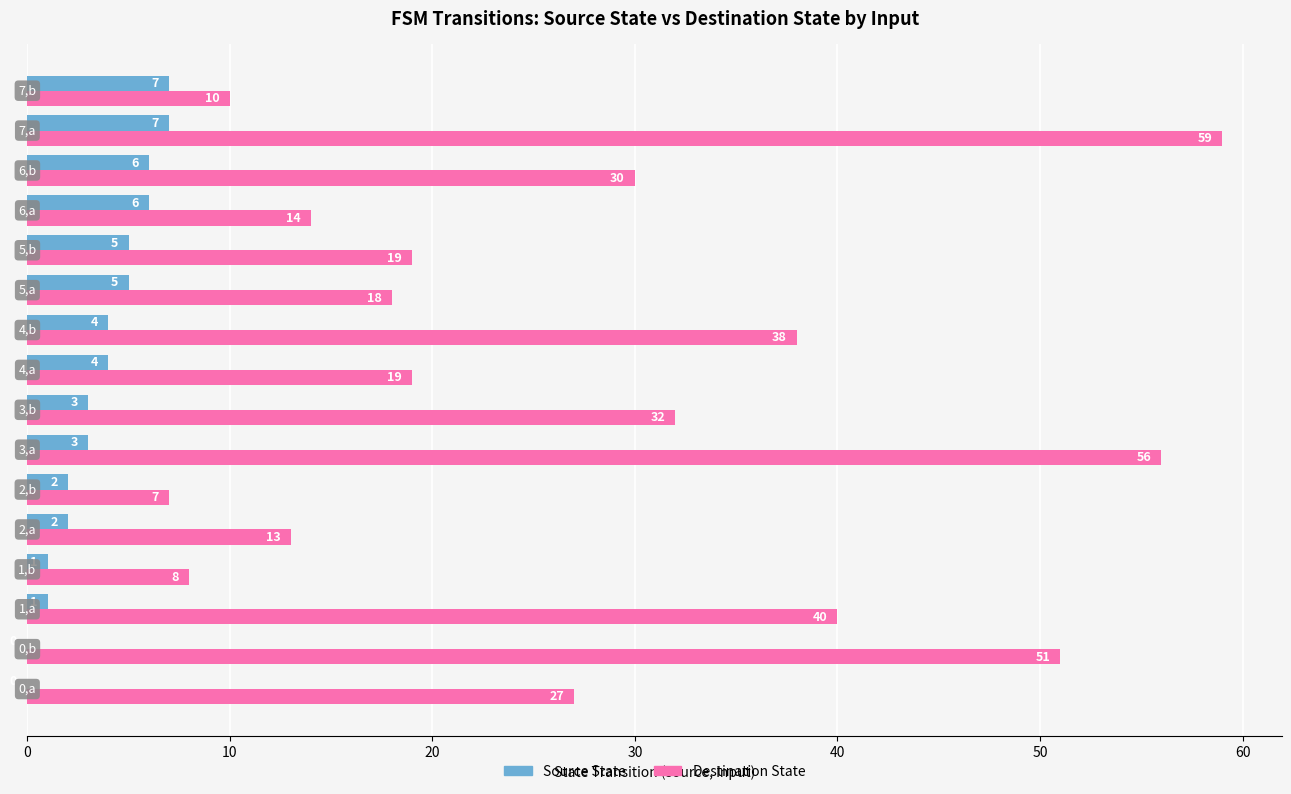

What is the highest value of the Source State series?

7